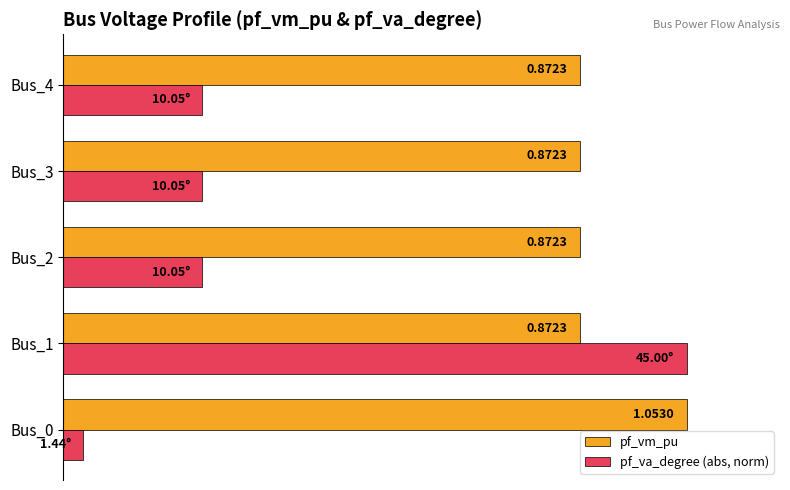

Rank the series by their average value, from highest to lowest.

pf_vm_pu, pf_va_degree (abs, norm)